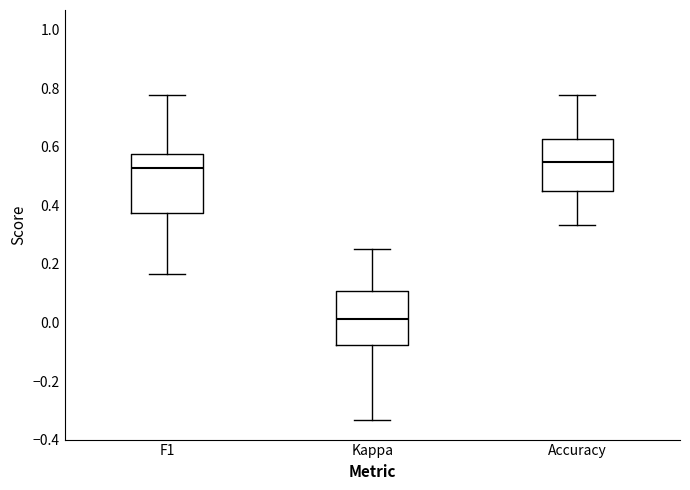

Which box has the lowest median line?

Kappa